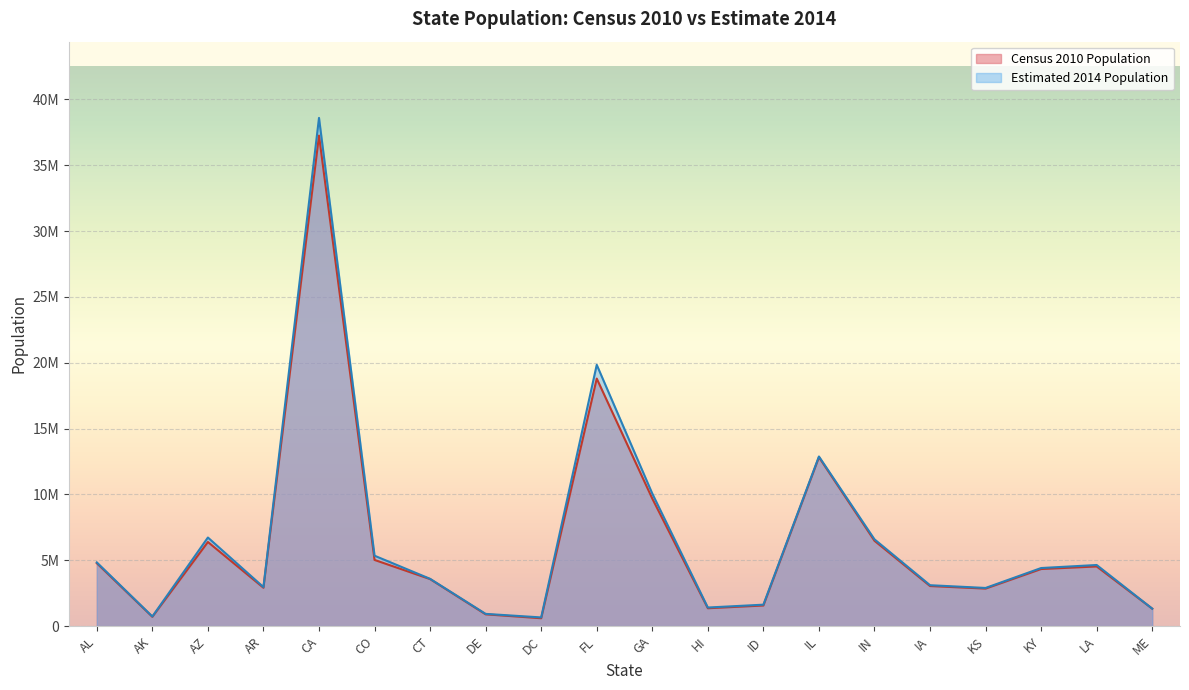

Between IA and AZ, which is larger?

AZ